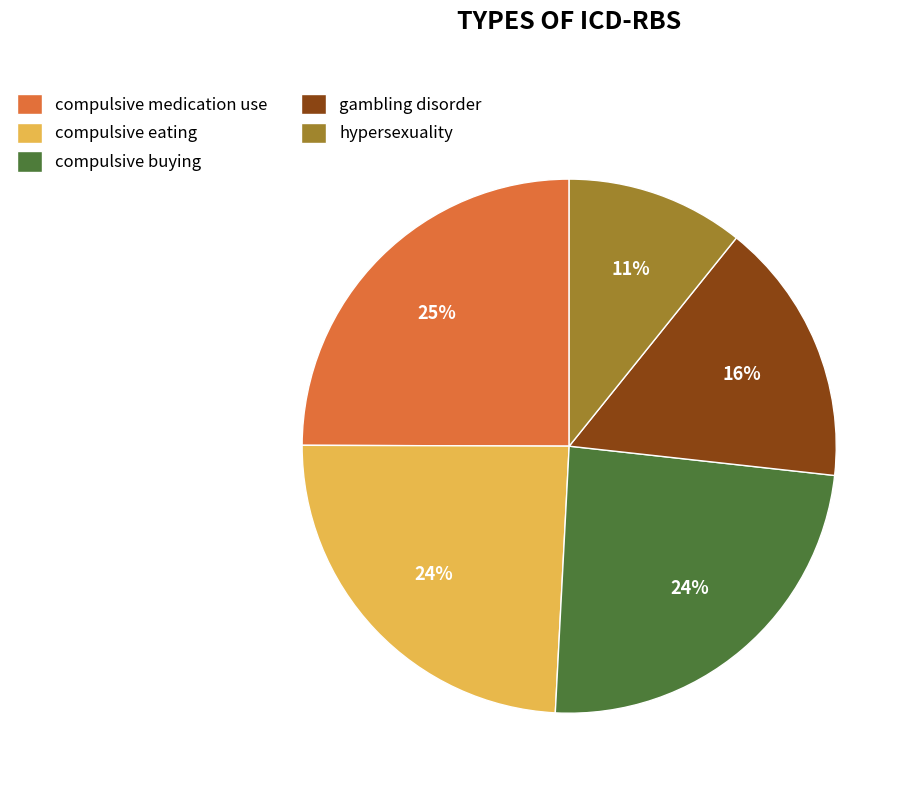

The hypersexuality slice represents 11% of the pie. True or false?

True